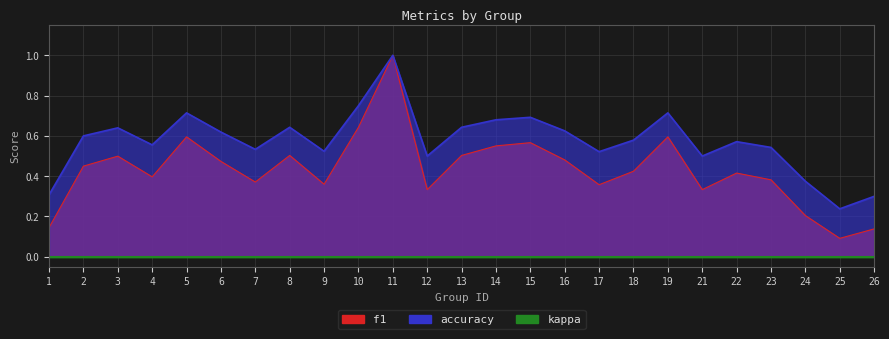

What is the average value of the accuracy series?

0.6